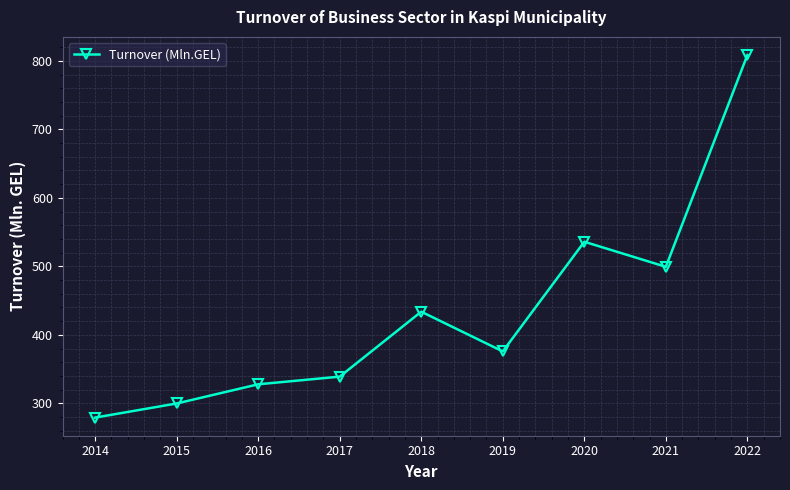

What is the value of the 7th point from the left?

535.9